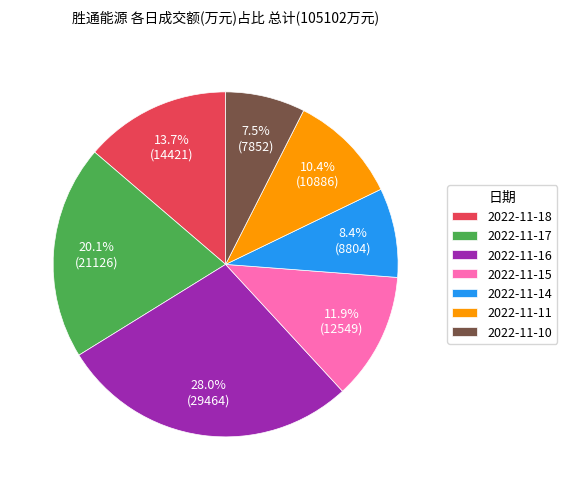

What is the smallest slice in the pie chart?

2022-11-10